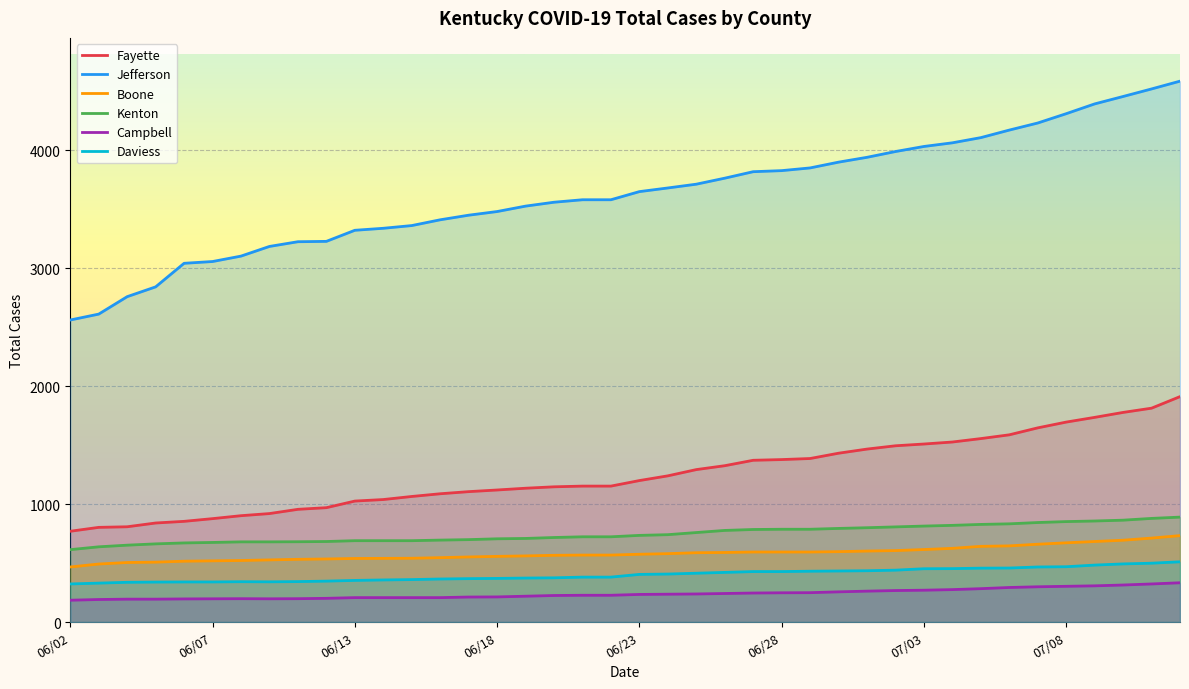

What is the difference between the second highest and minimum values in the Total Cases Daviess series?

176